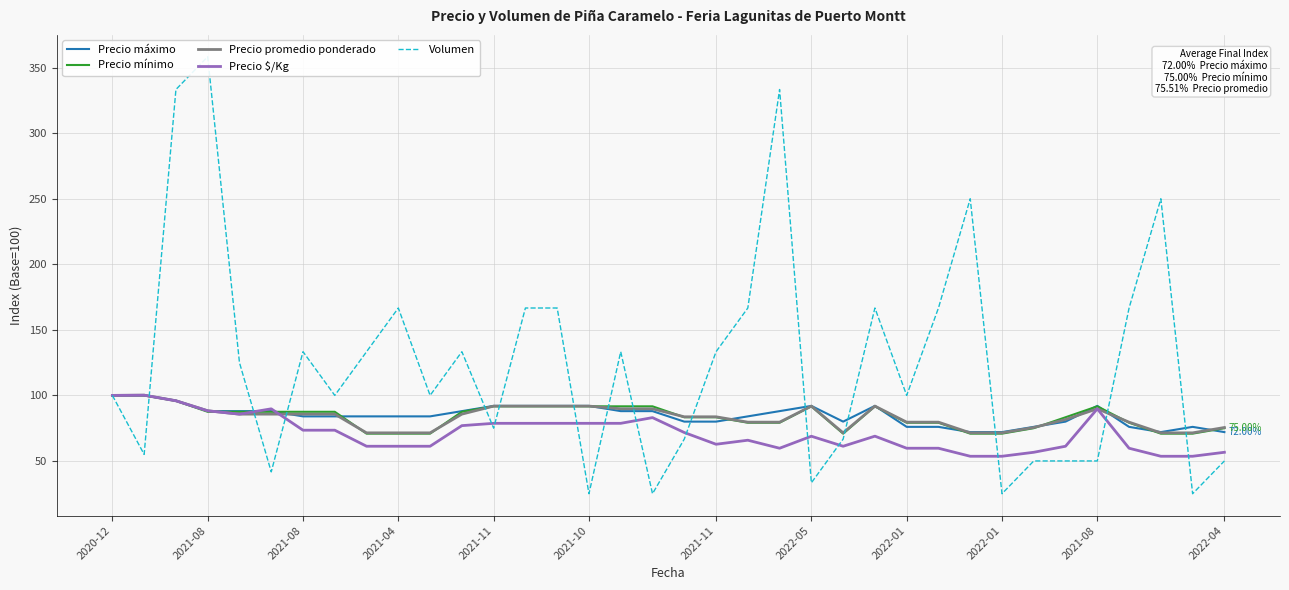

Reading left to right, list all the values displayed in this chart.

Precio máximo: 100.0	100.0	96.0	88.0	88.0	88.0	84.0	84.0	84.0	84.0	84.0	88.0	92.0	92.0	92.0	92.0	88.0	88.0	80.0	80.0	84.0	88.0	92.0	80.0	92.0	76.0	76.0	72.0	72.0	76.0	80.0	92.0	76.0	72.0	76.0	72.0
Precio mínimo: 100.0	100.0	95.8	87.5	87.5	87.5	87.5	87.5	70.8	70.8	70.8	87.5	91.7	91.7	91.7	91.7	91.7	91.7	83.3	83.3	79.2	79.2	91.7	70.8	91.7	79.2	79.2	70.8	70.8	75.0	83.3	91.7	79.2	70.8	70.8	75.0
Precio promedio ponderado: 100.0	100.2	95.9	88.3	85.7	85.7	85.7	85.7	71.4	71.4	71.4	85.7	91.8	91.8	91.8	91.8	89.8	89.8	83.7	83.7	79.6	79.6	91.8	71.4	91.8	79.6	79.6	71.4	71.4	75.5	81.6	89.8	79.6	71.4	71.4	75.5
Precio $/Kg: 100.0	100.1	95.9	88.2	85.7	89.8	73.5	73.5	61.2	61.2	61.2	76.9	78.7	78.7	78.7	78.7	78.7	83.1	71.7	62.7	65.8	59.7	68.9	61.2	68.9	59.7	59.7	53.6	53.6	56.6	61.2	89.8	59.7	53.6	53.6	56.6
Volumen: 100.0	55.0	333.3	358.3	125.0	41.7	133.3	100.0	133.3	166.7	100.0	133.3	75.0	166.7	166.7	25.0	133.3	25.0	66.7	133.3	166.7	333.3	33.3	66.7	166.7	100.0	166.7	250.0	25.0	50.0	50.0	50.0	166.7	250.0	25.0	50.0